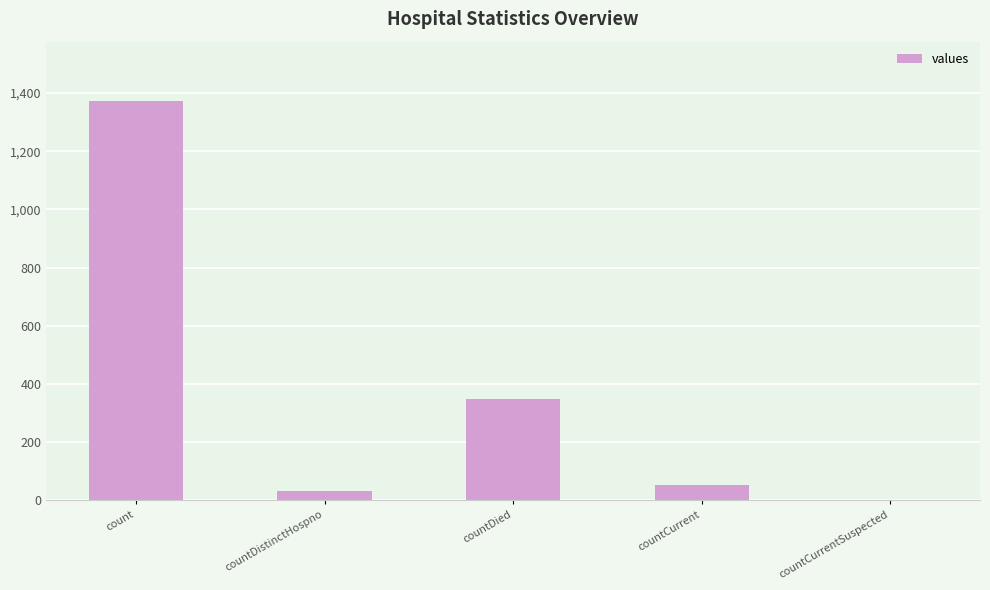

What is the greatest value displayed?

1371